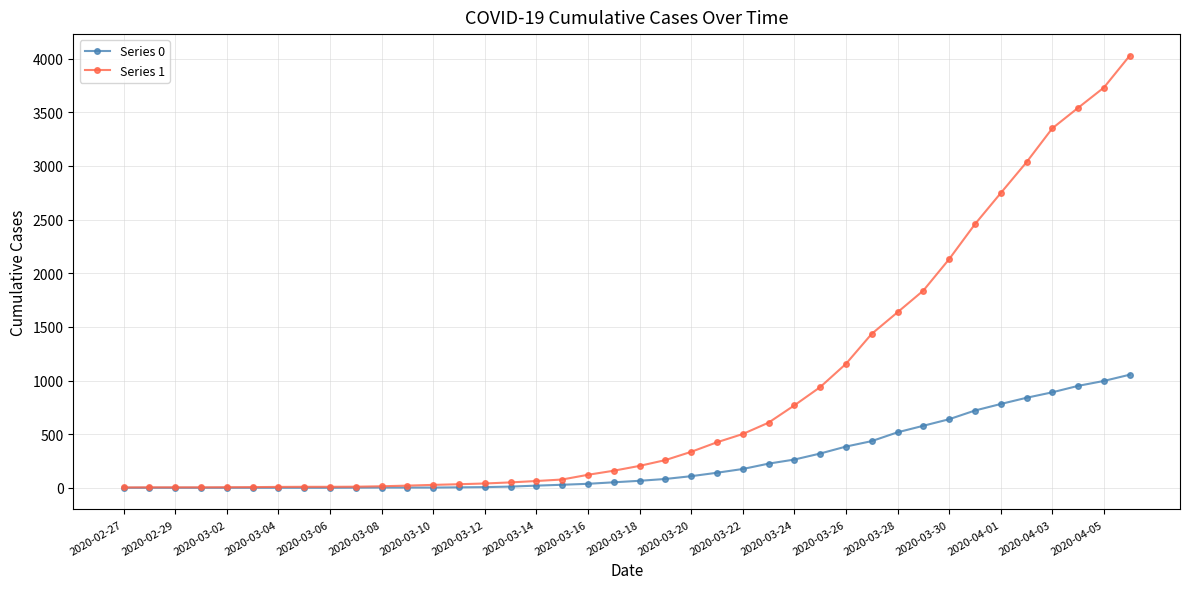

Which series has the widest spread of values?

Series 1